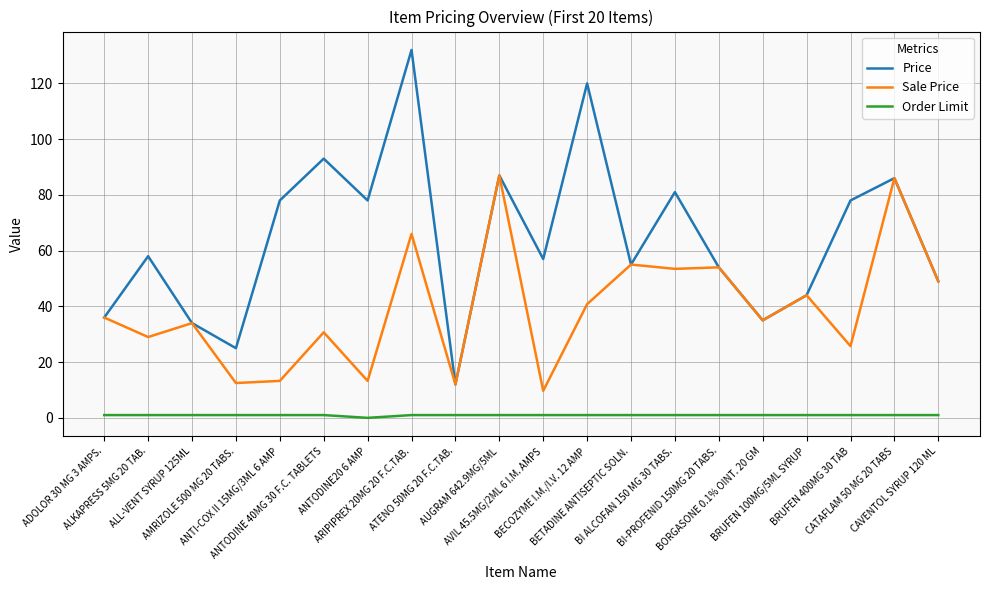

Is it true that Order Limit equals 1.0 at ANTI-COX II 15MG/3ML 6 AMP?

True